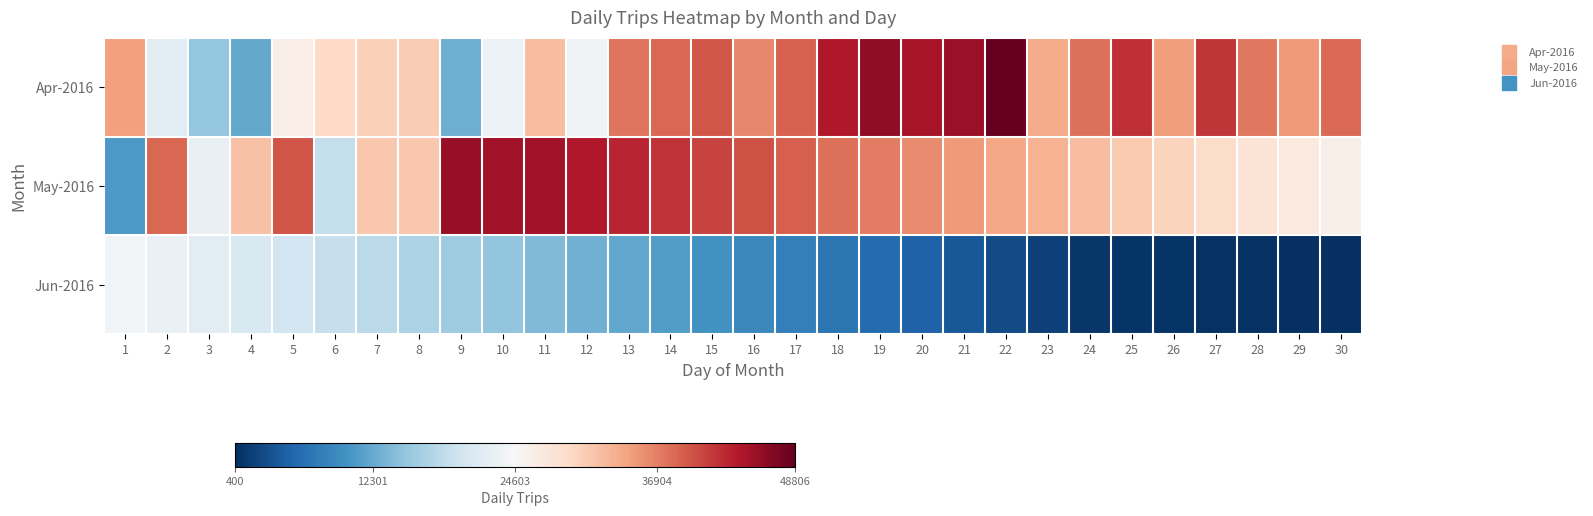

Reading left to right, extract all data points from this chart.

Apr-2016: 1=34448	2=21838	3=15321	4=12302	5=26236	6=29364	7=30400	8=30811	9=12698	10=23228	11=32048	12=23765	13=37538	14=38502	15=39676	16=36148	17=38838	18=43989	19=46075	20=44542	21=45568	22=48806	23=33631	24=37862	25=42303	26=34639	27=41931	28=37428	29=34878	30=38258
May-2016: 1=10697	2=38536	3=22858	4=31619	5=39903	6=18860	7=31078	8=31197	9=45724	10=44849	11=45000	12=44000	13=43000	14=42000	15=41000	16=40000	17=39000	18=38000	19=37000	20=36000	21=35000	22=34000	23=33000	24=32000	25=31000	26=30000	27=29000	28=28000	29=27000	30=26000
Jun-2016: 1=24000	2=23000	3=22000	4=21000	5=20000	6=19000	7=18000	8=17000	9=16000	10=15000	11=14000	12=13000	13=12000	14=11000	15=10000	16=9000	17=8000	18=7000	19=6000	20=5000	21=4000	22=3000	23=2000	24=1000	25=900	26=800	27=700	28=600	29=500	30=400